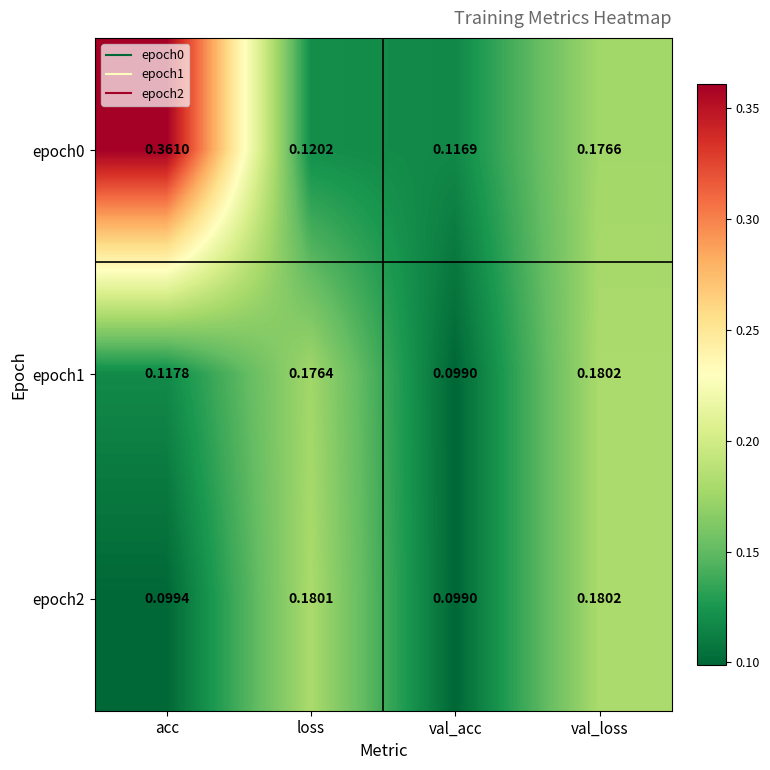

Which category has the highest value across all series?

acc